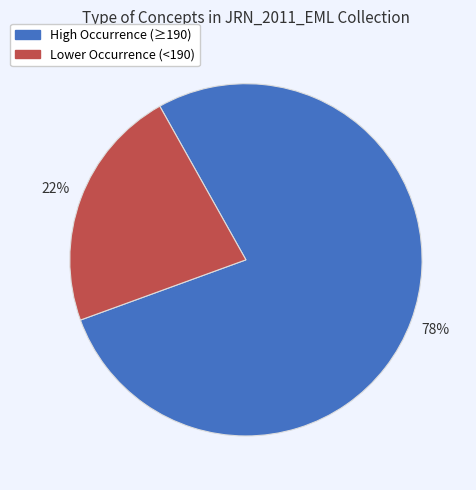

Is there a majority slice in this chart?

Yes